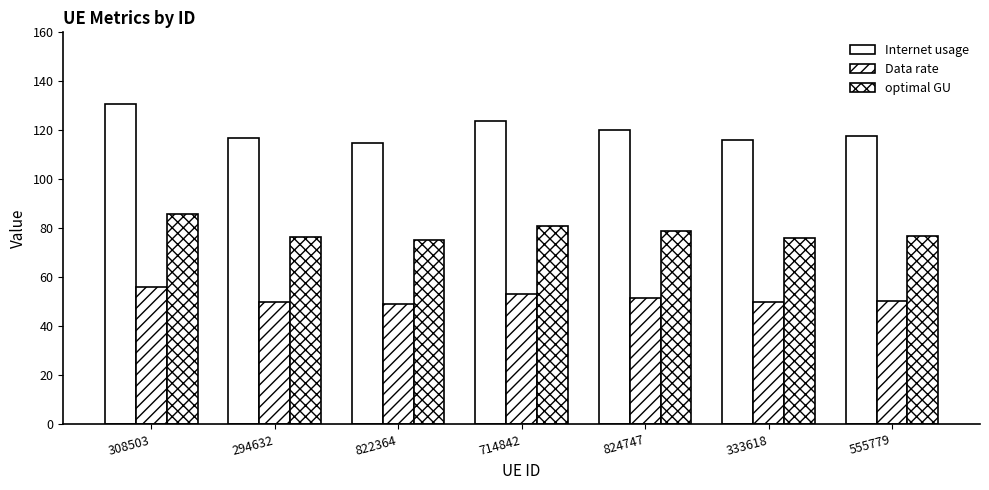

What is the value of the Internet usage bar at the 7th from the left?

117.5